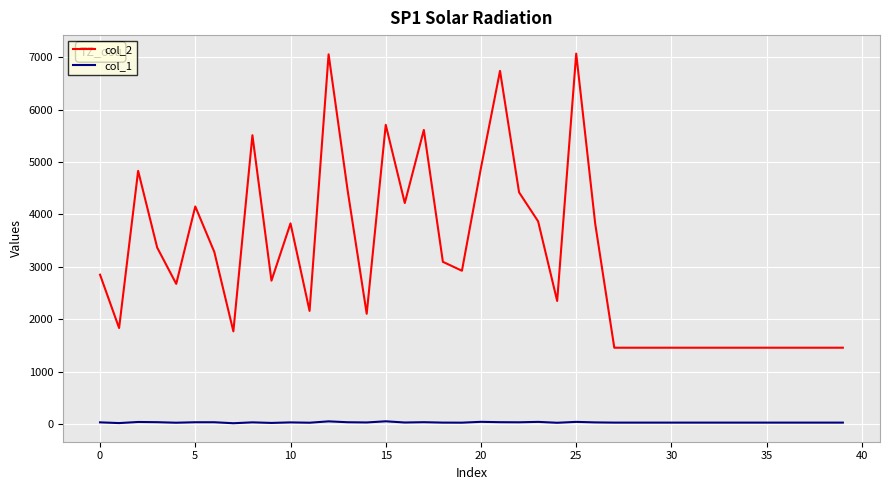

True or false: col_2 and col_1 cross at least once.

False